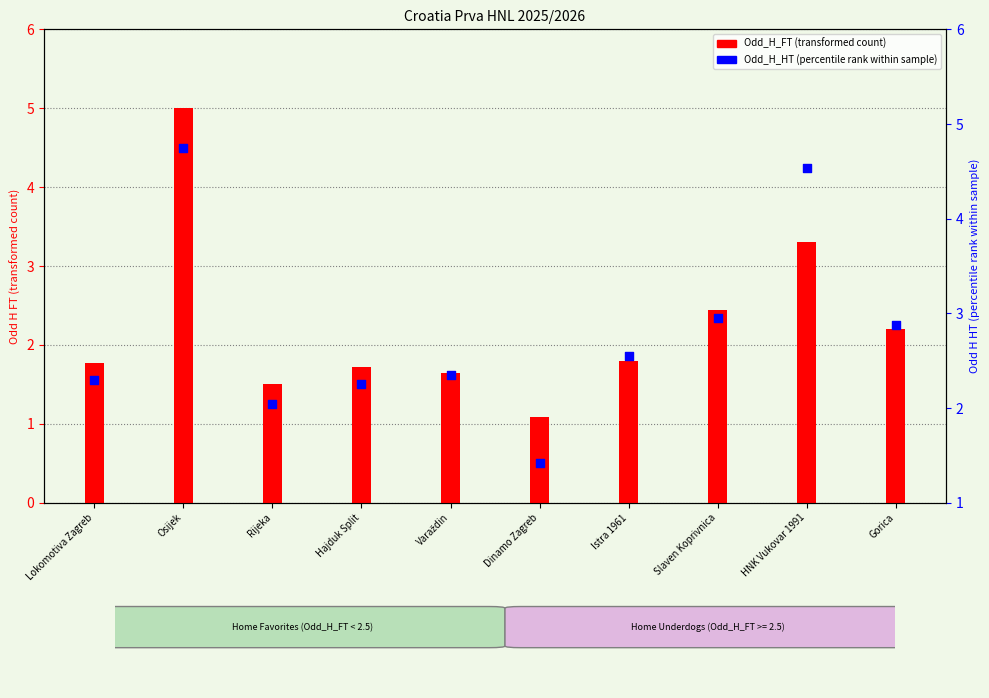

Which series has the widest spread of Y values?

Odd_H_FT